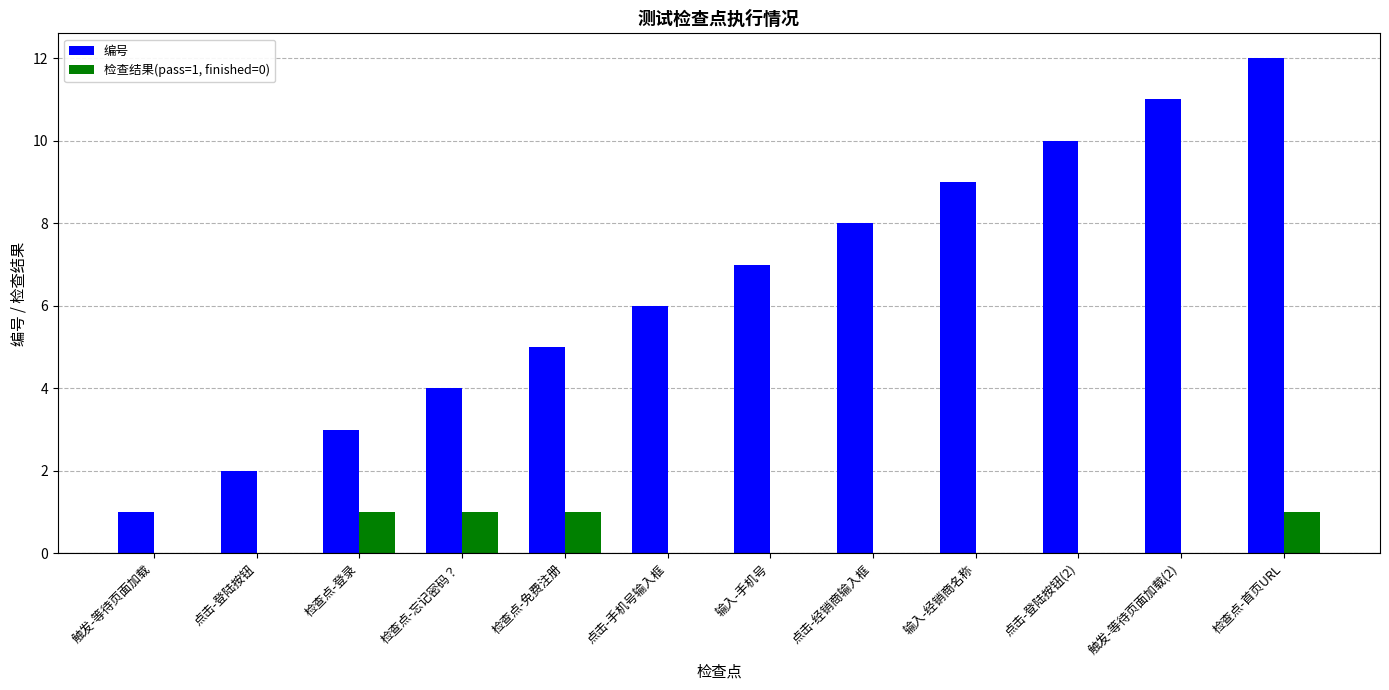

Which label corresponds to the largest value in the chart?

检查点-首页URL